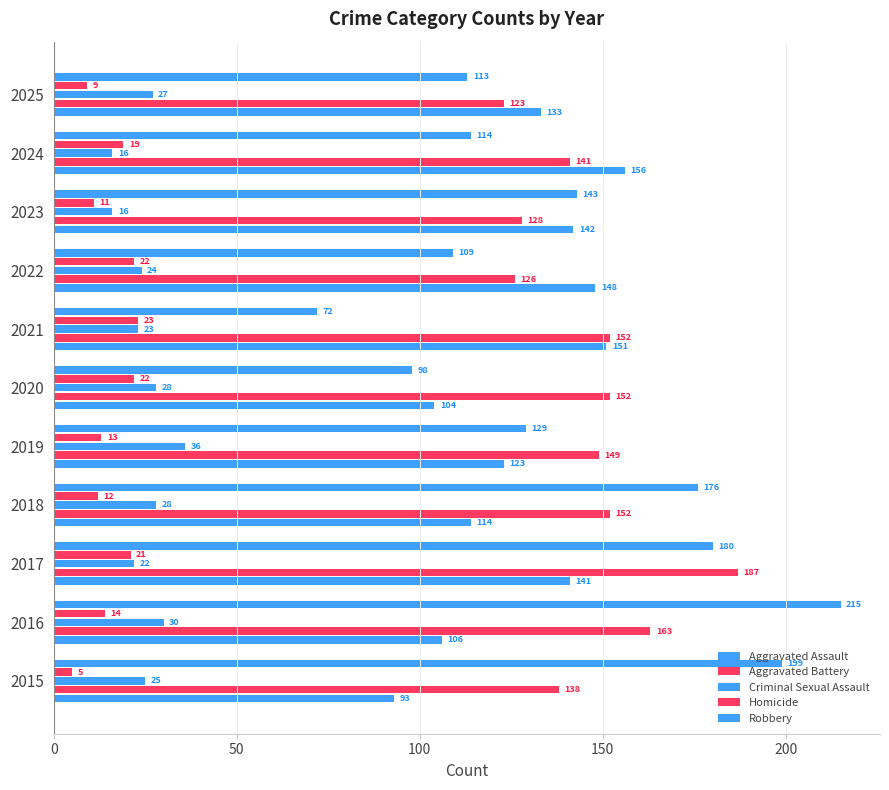

What is the greatest value displayed?

215